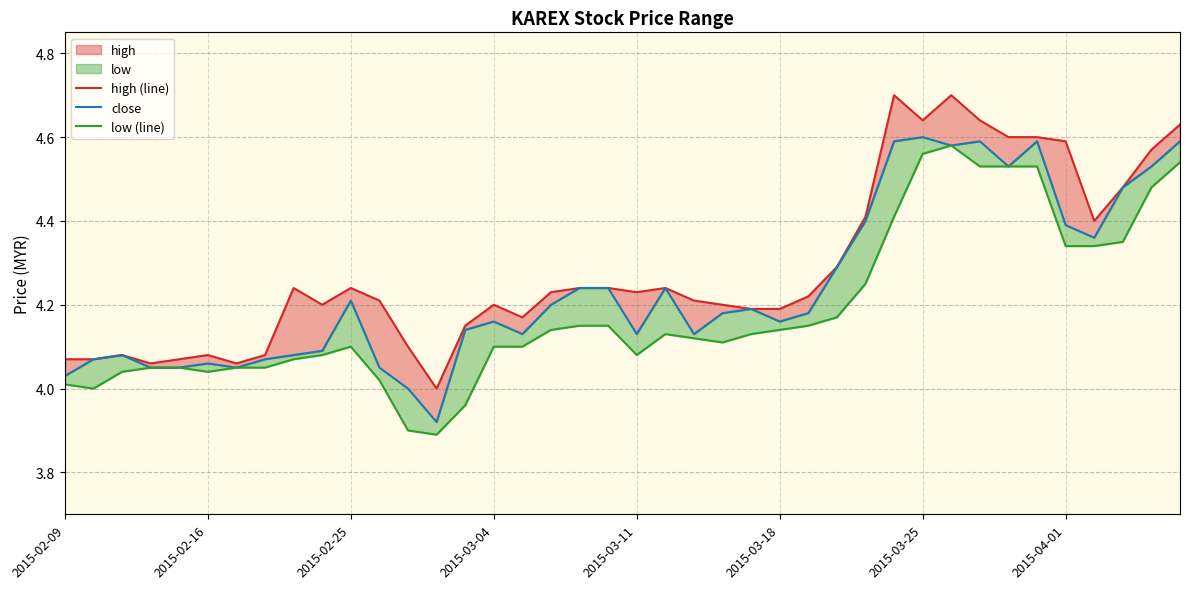

How many lines are shown in the chart?

3